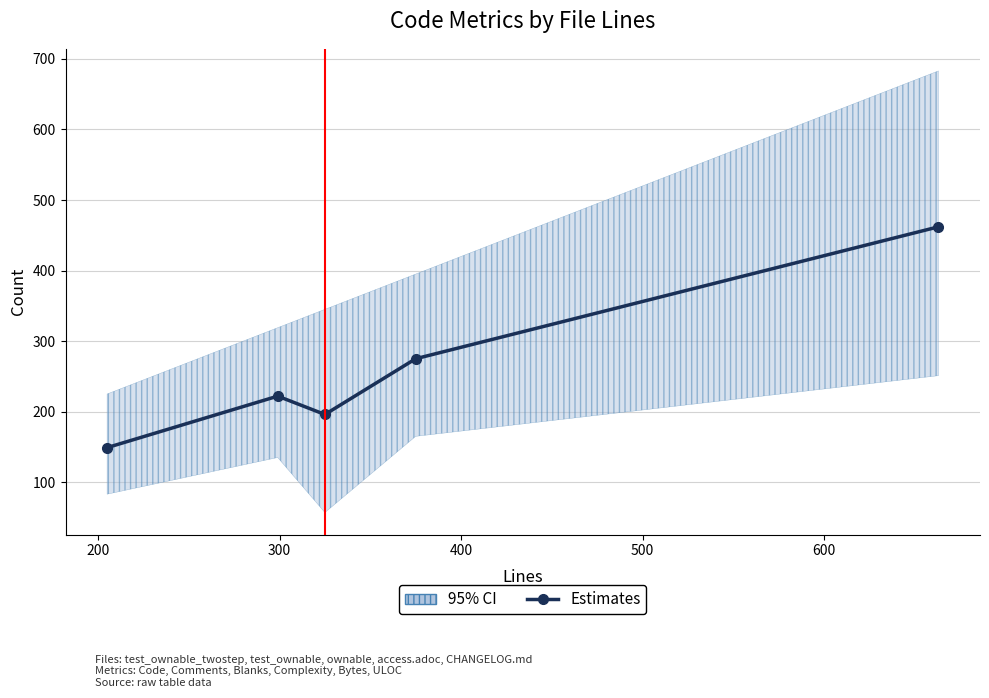

What is the average value?

261